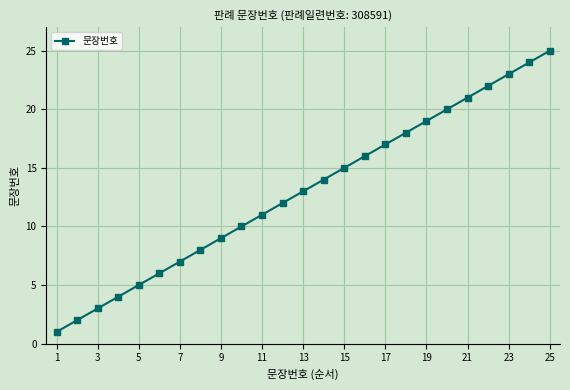

What is the smallest value displayed?

1